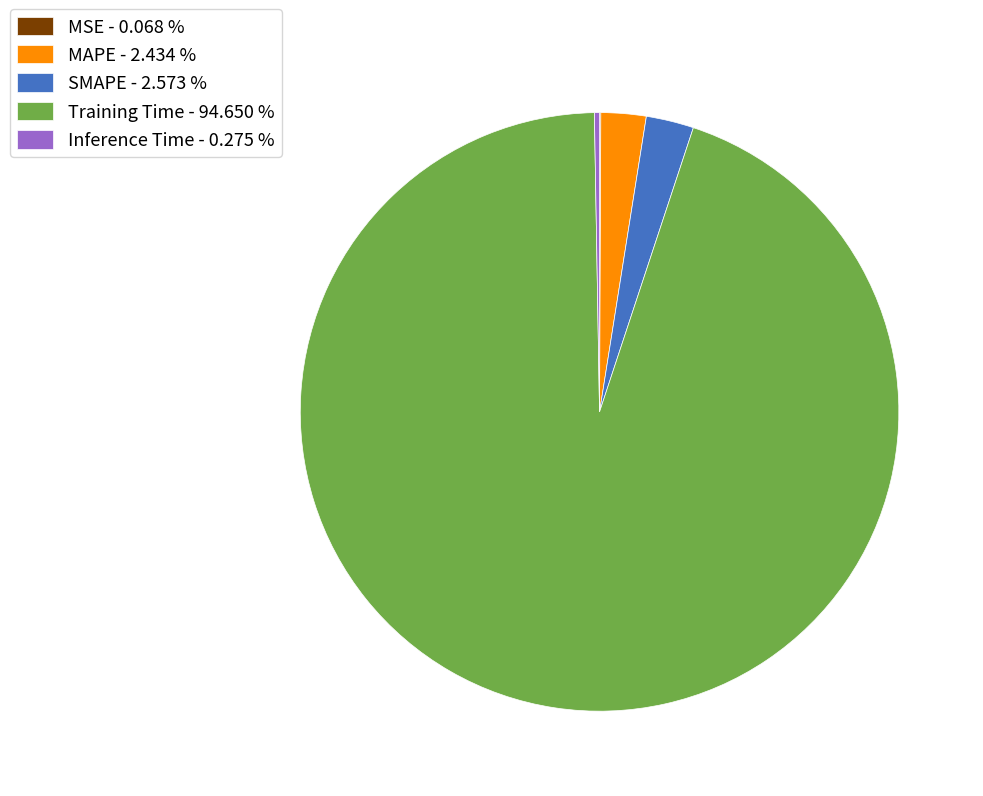

The Training Time slice represents 95% of the pie. True or false?

True